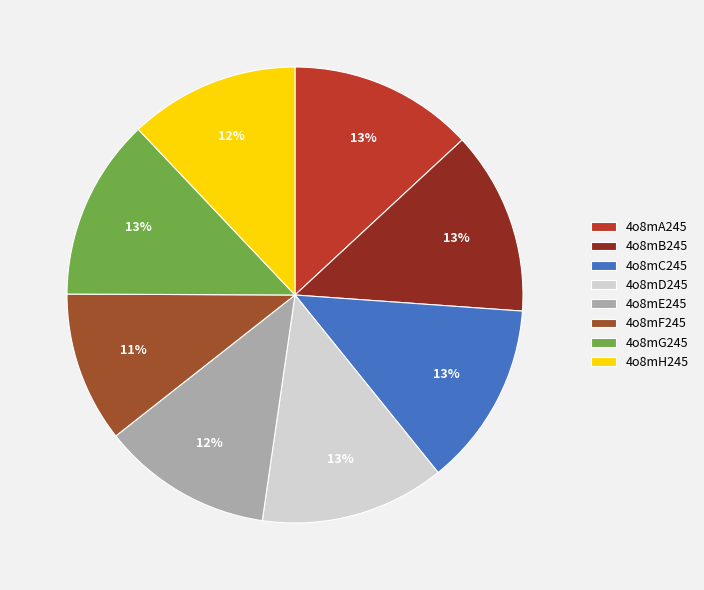

To the nearest percent, what portion does 4o8mB245 represent?

13%